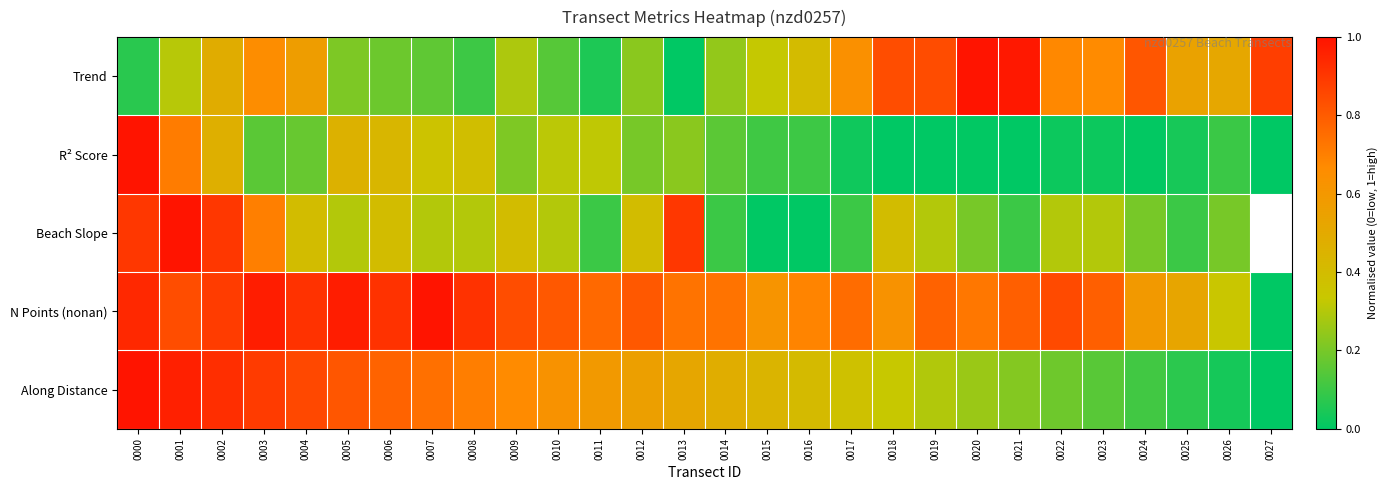

Is it true that Along Distance equals 0.2 at 0021?

True